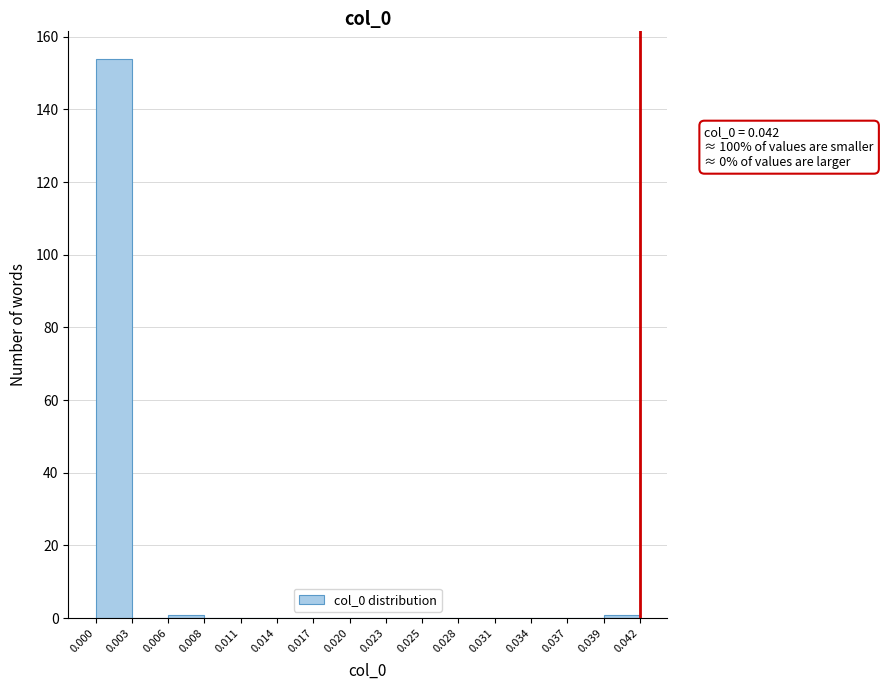

Which range on the x-axis has the tallest bar?

0.000 to 0.003